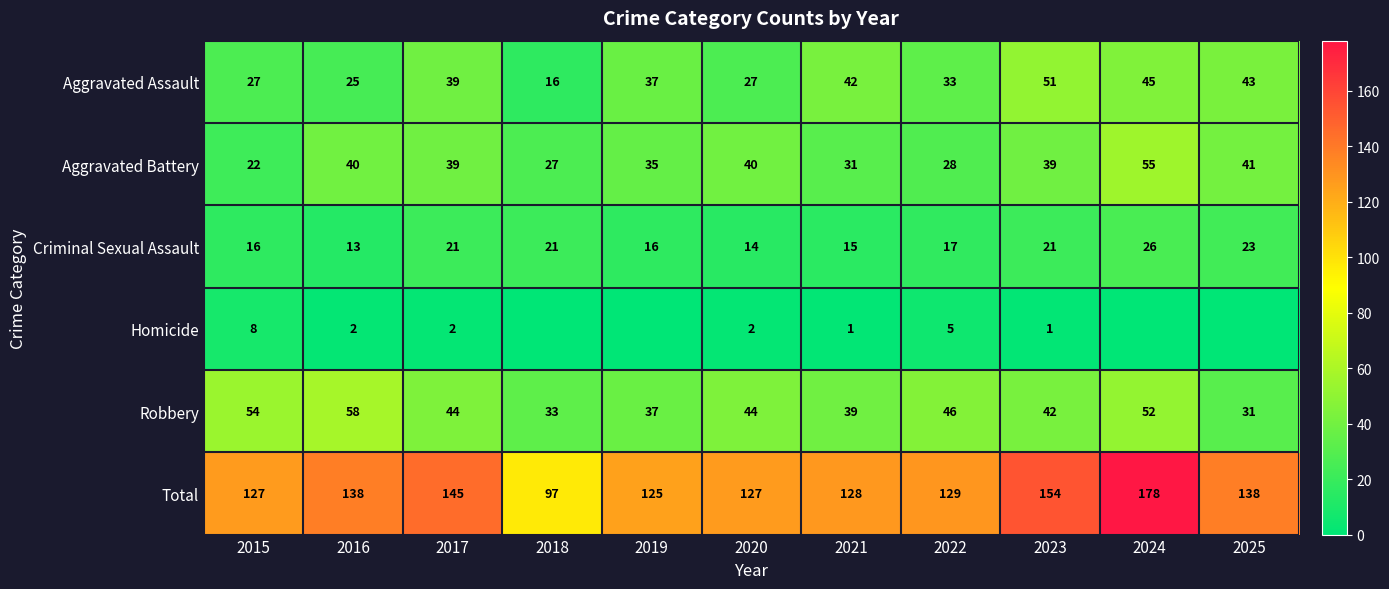

What is the spread (max minus min) of values at 2020?

125